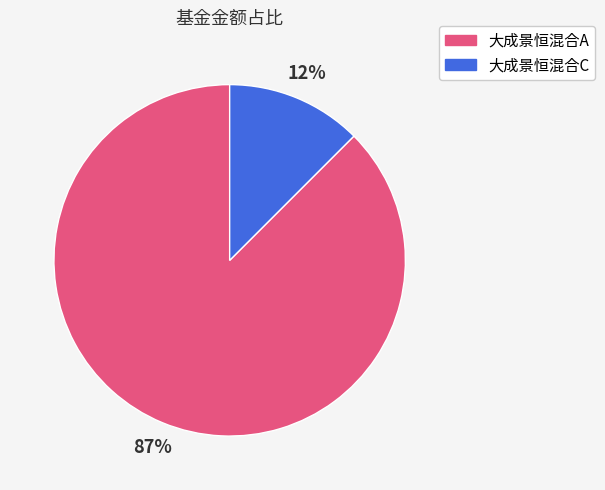

The 大成景恒混合A slice represents 87% of the pie. True or false?

True